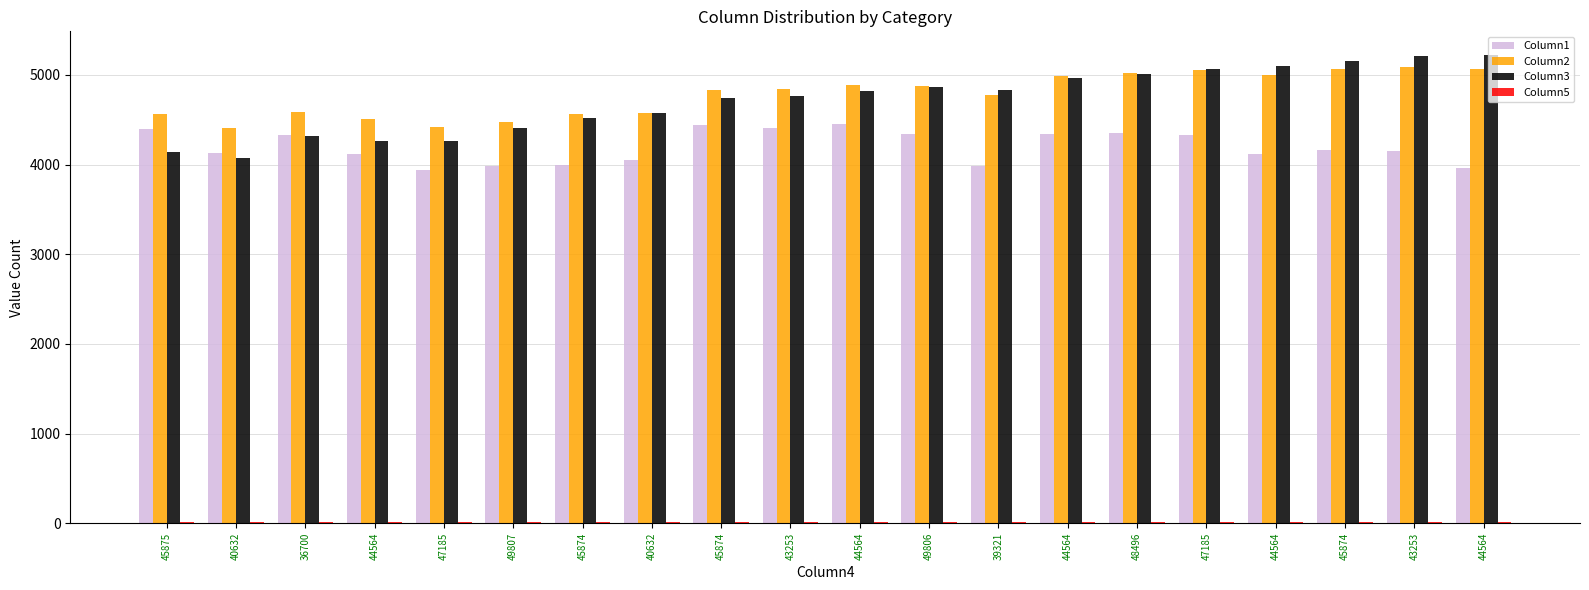

Rank the series at 45874 from highest to lowest value.

Column2, Column3, Column1, Column5